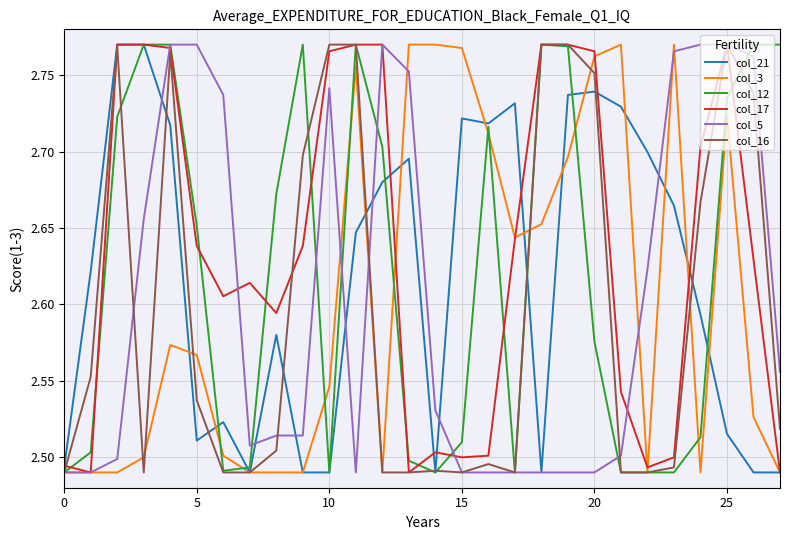

Which series has the largest total across all categories?

col_17